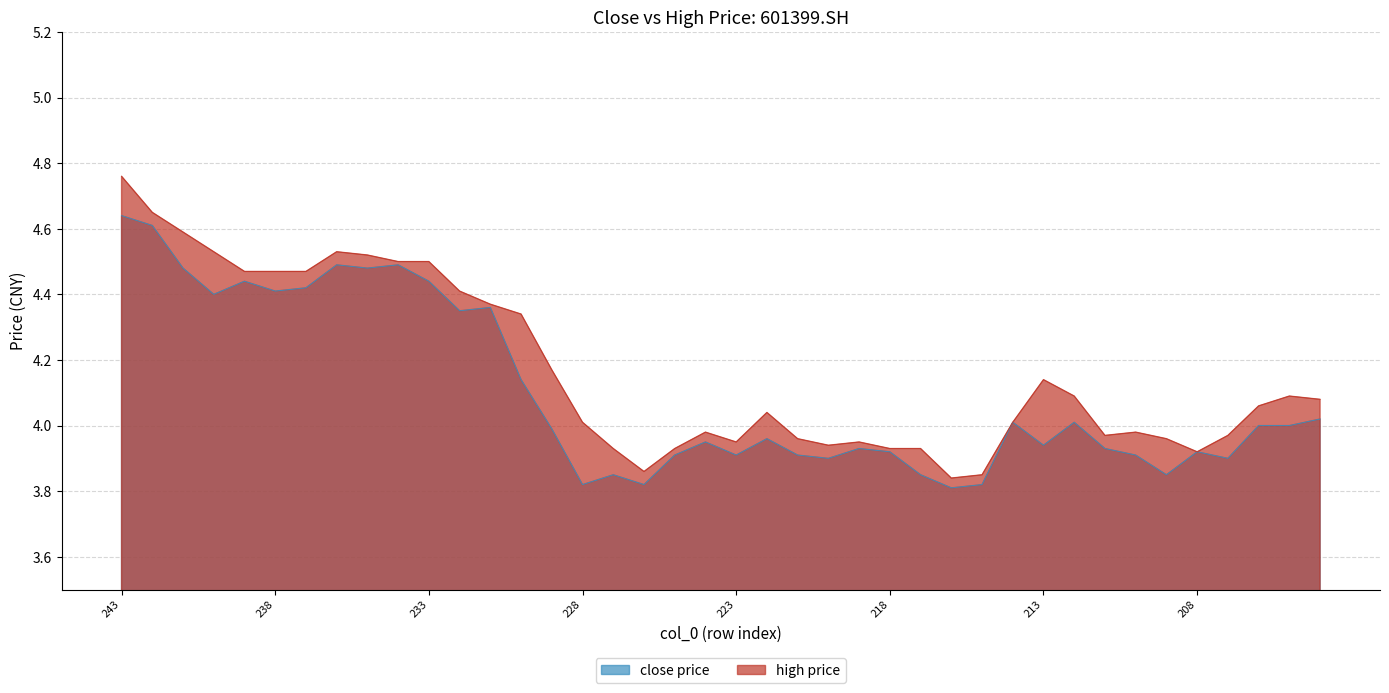

Where does the high series first go above 4?

243